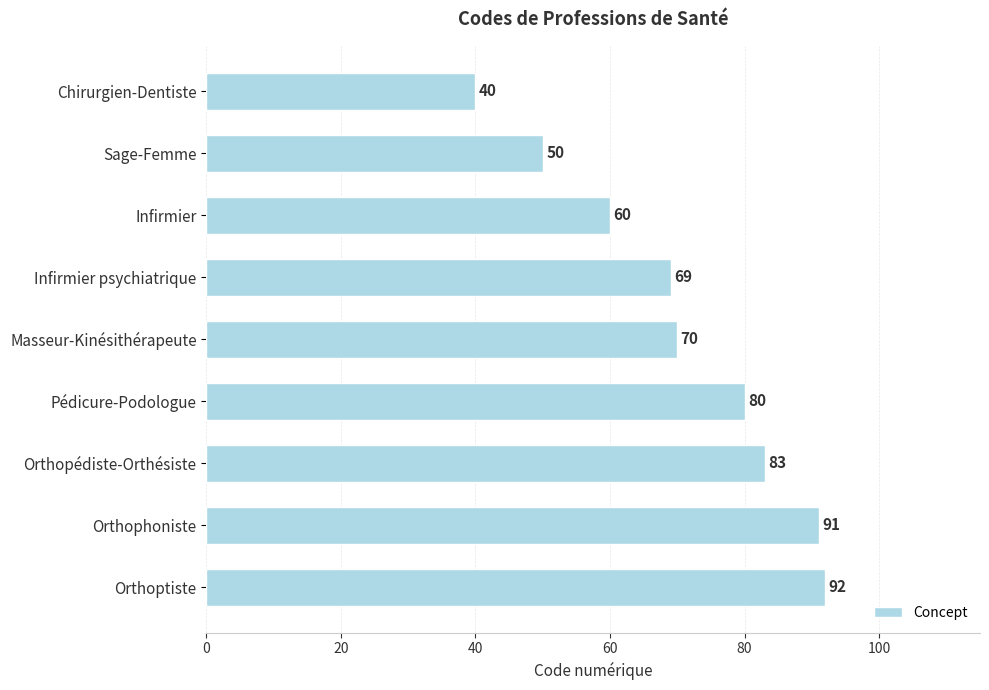

The chart shows a value of 91 at Orthophoniste. True or false?

True